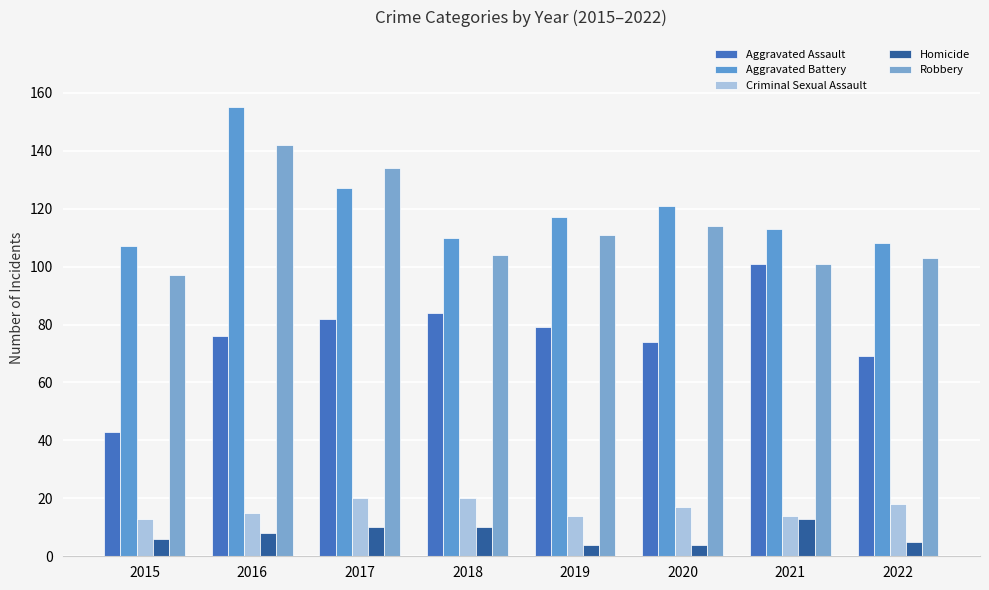

How many groups of bars are there?

8